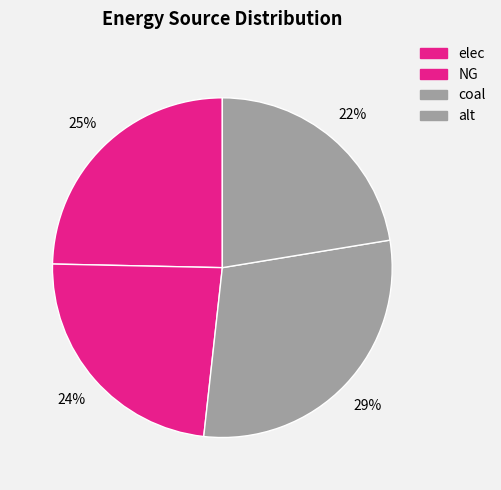

Count the number of slices in the pie.

4